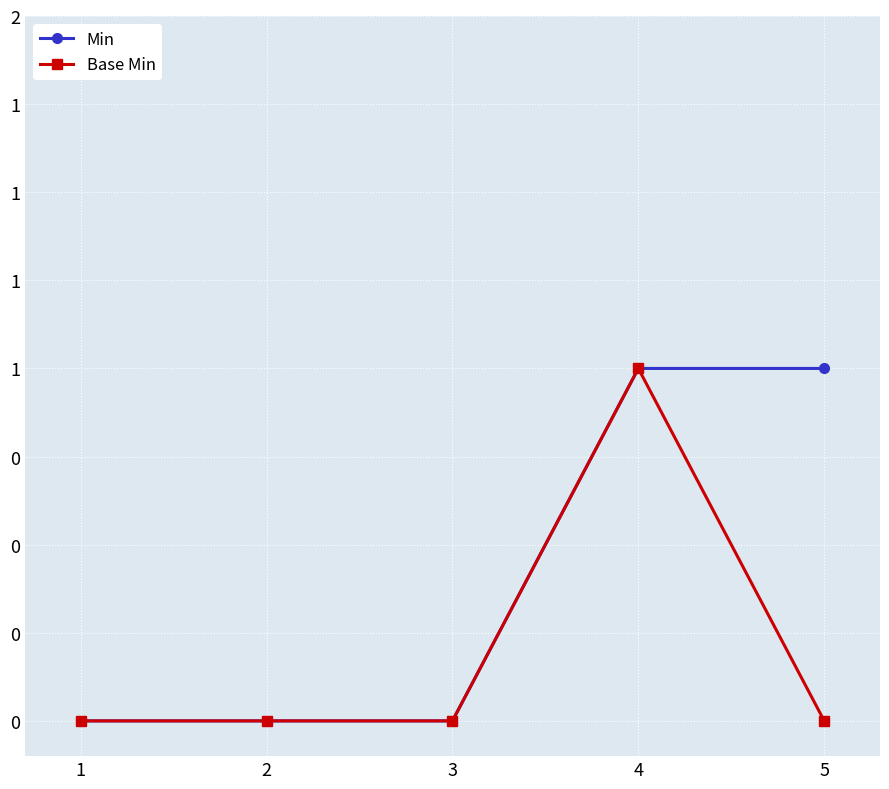

Reading left to right, what are all the values shown in this chart?

Min: 1=0	2=0	3=0	4=1	5=1
Base Min: 1=0	2=0	3=0	4=1	5=0